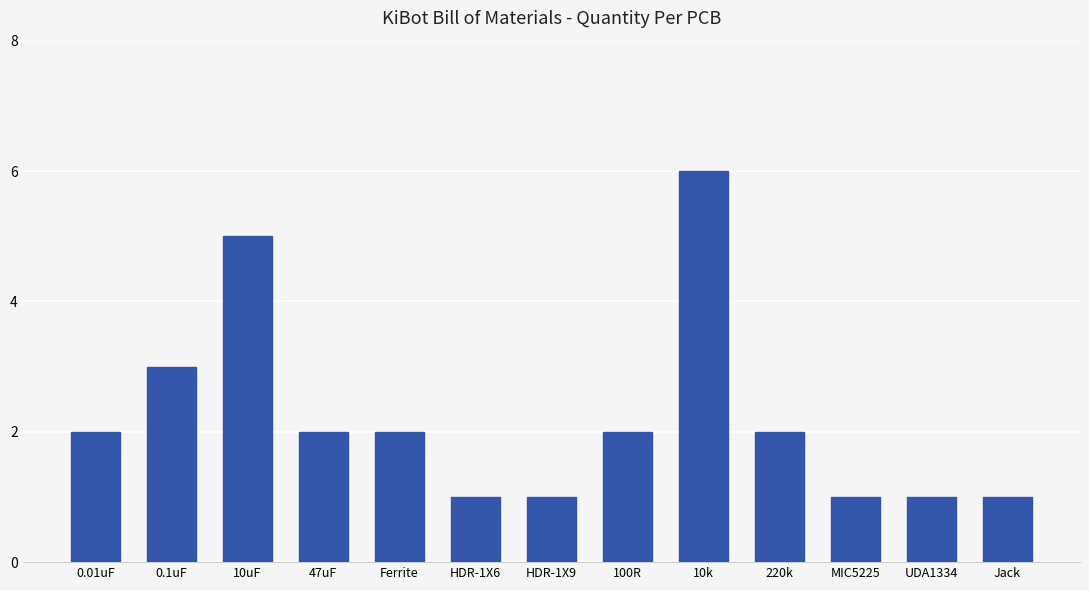

The value at 0.1uF is 5. True or false?

False